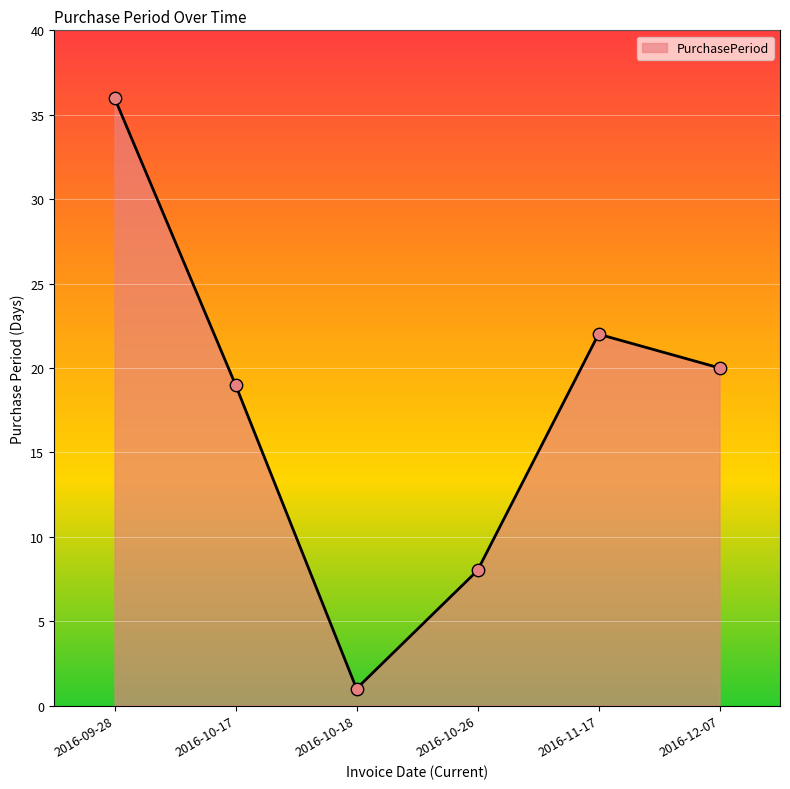

What is the change in value from 2016-09-28 to 2016-10-17?

-17